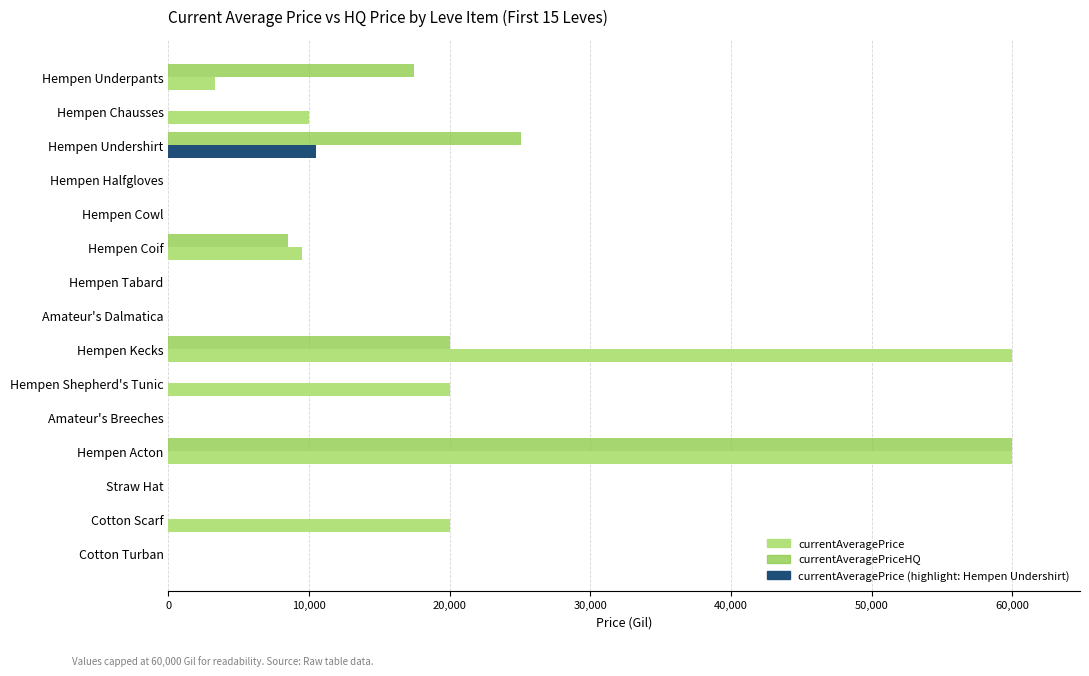

What is the maximum value shown in the chart?

60000.0